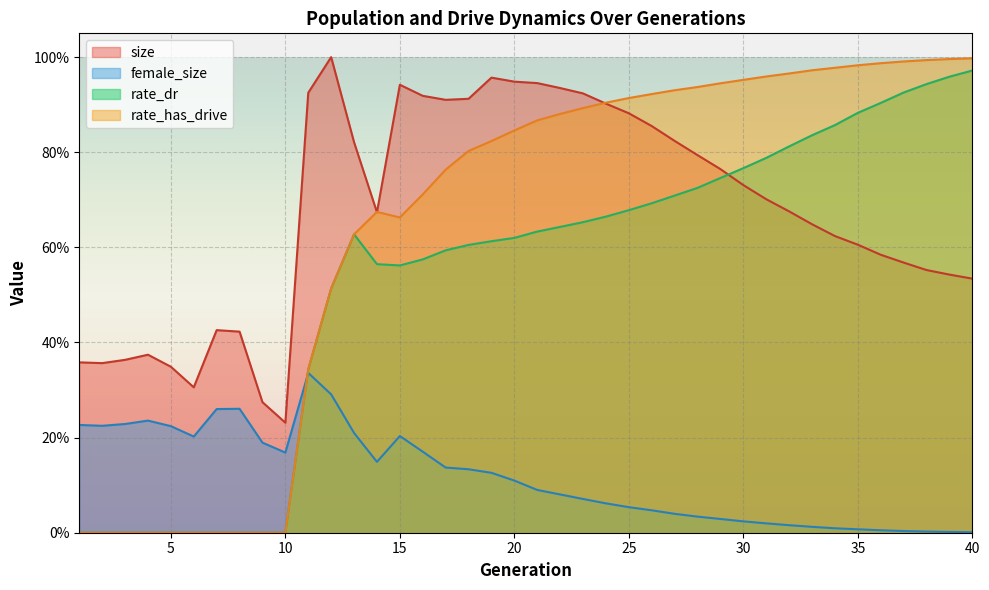

Read the rate_has_drive value at 18.

0.8